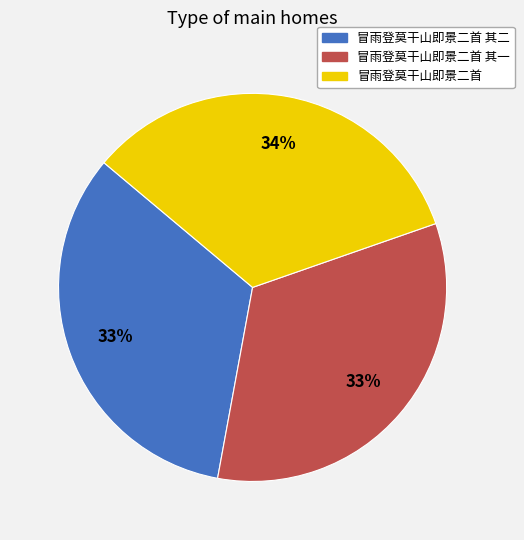

What percentage is the 冒雨登莫干山即景二首 其一 slice, to the nearest percent?

33%